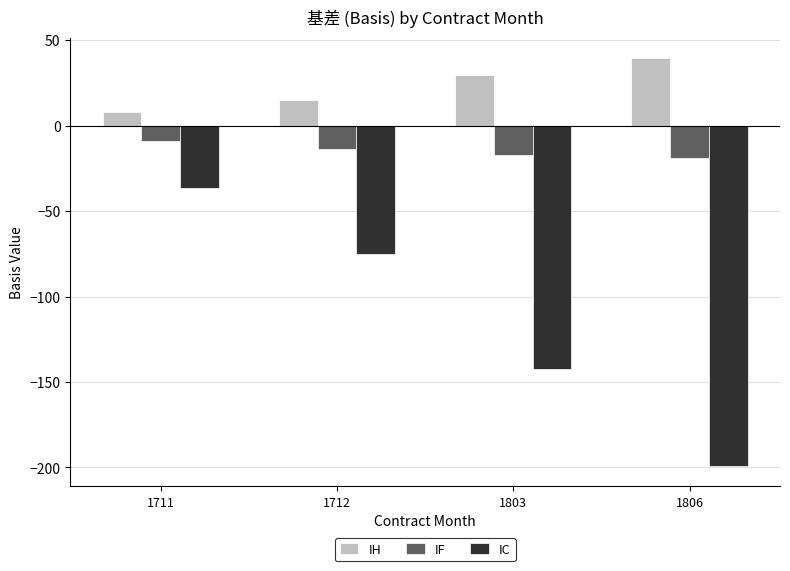

At which label does IH reach its minimum?

1711